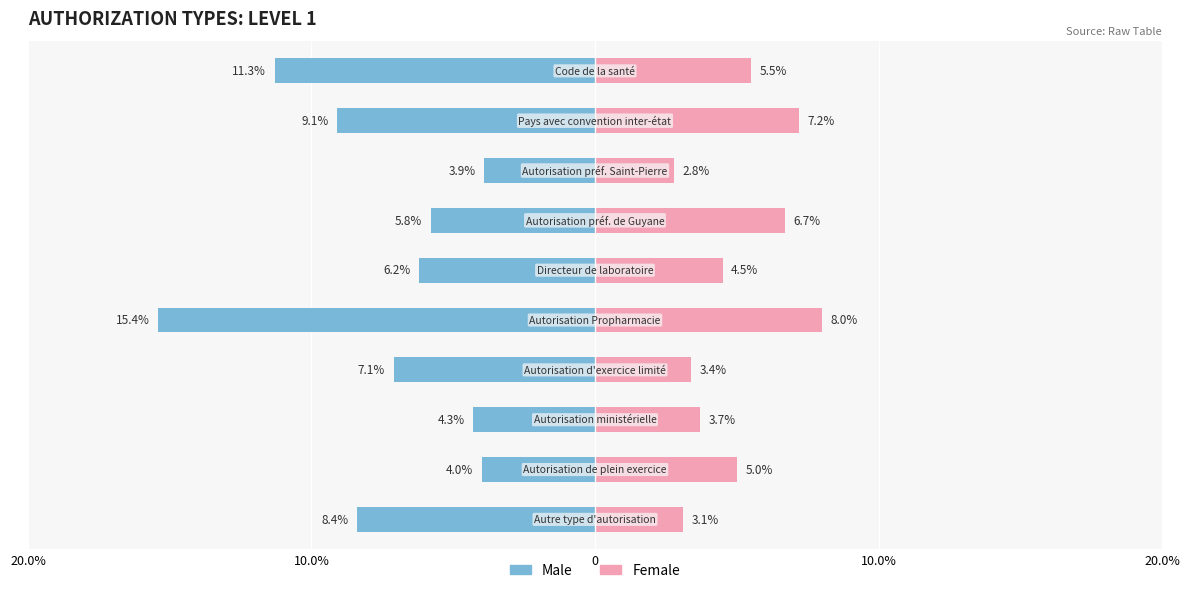

How many data points in Female are less than 5?

5